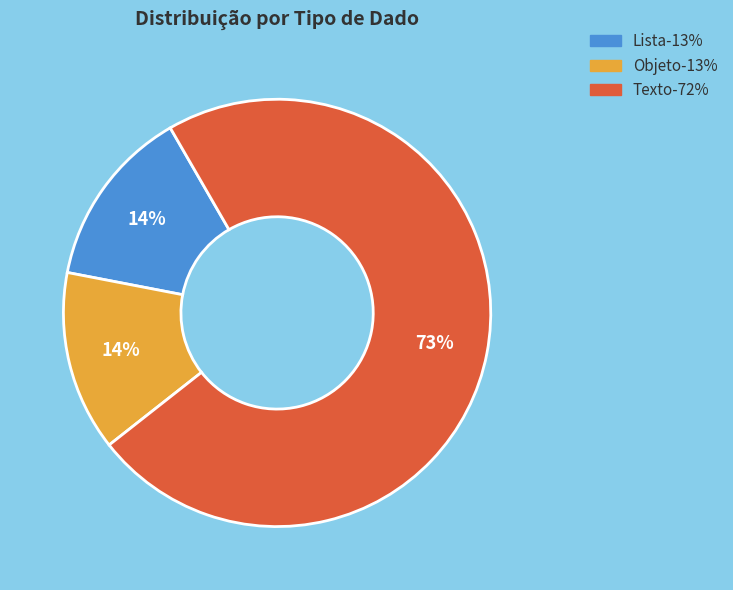

To the nearest percent, what is the average slice percentage?

33%